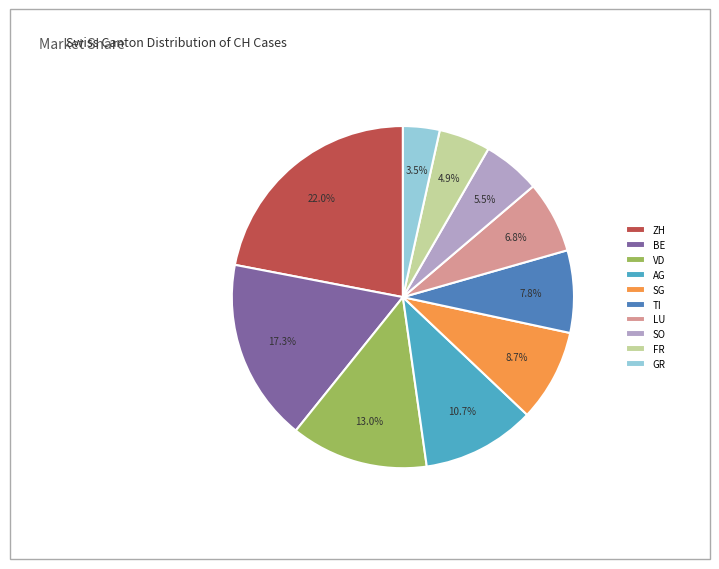

Which has a higher value, FR or GR?

FR